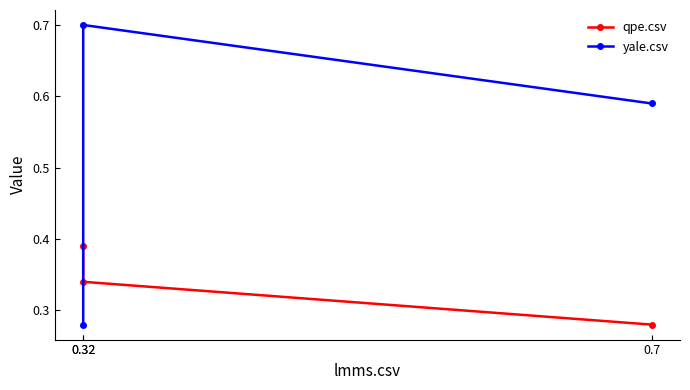

What value does the qpe.csv series have at 0.32?

0.3